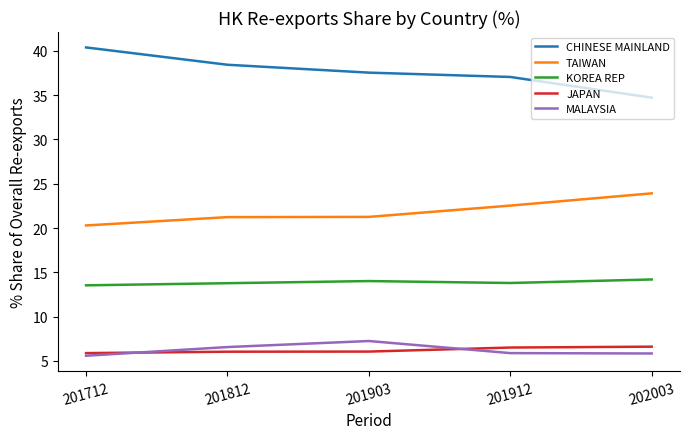

What is the difference between the highest and lowest values at 201903?

31.5